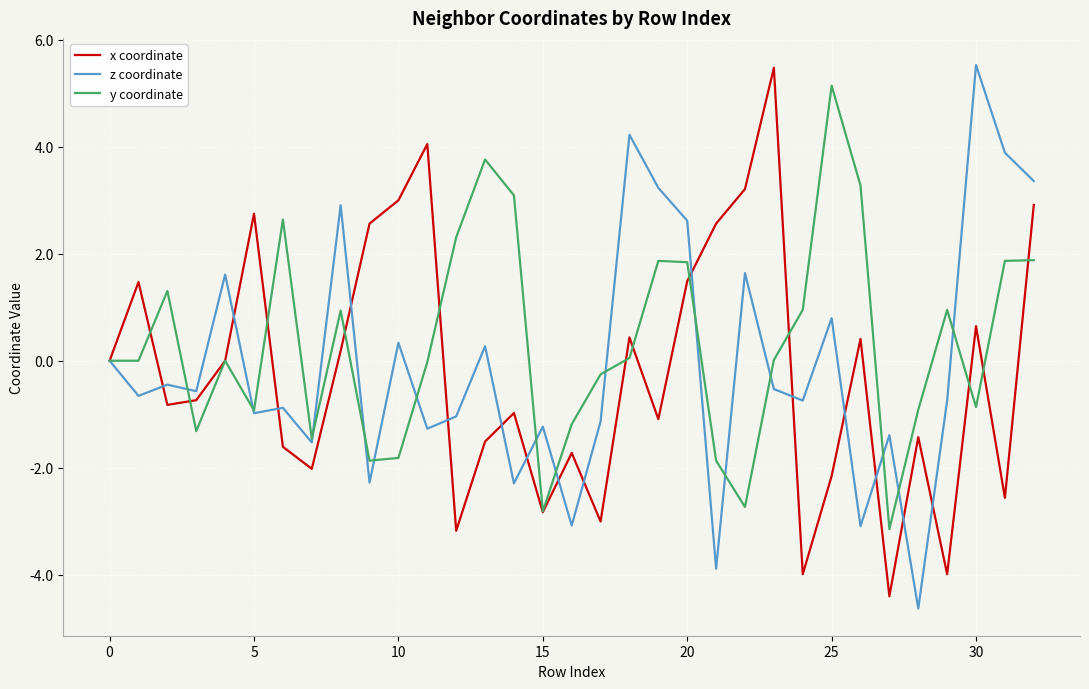

What is the highest value of the x coordinate series?

5.5